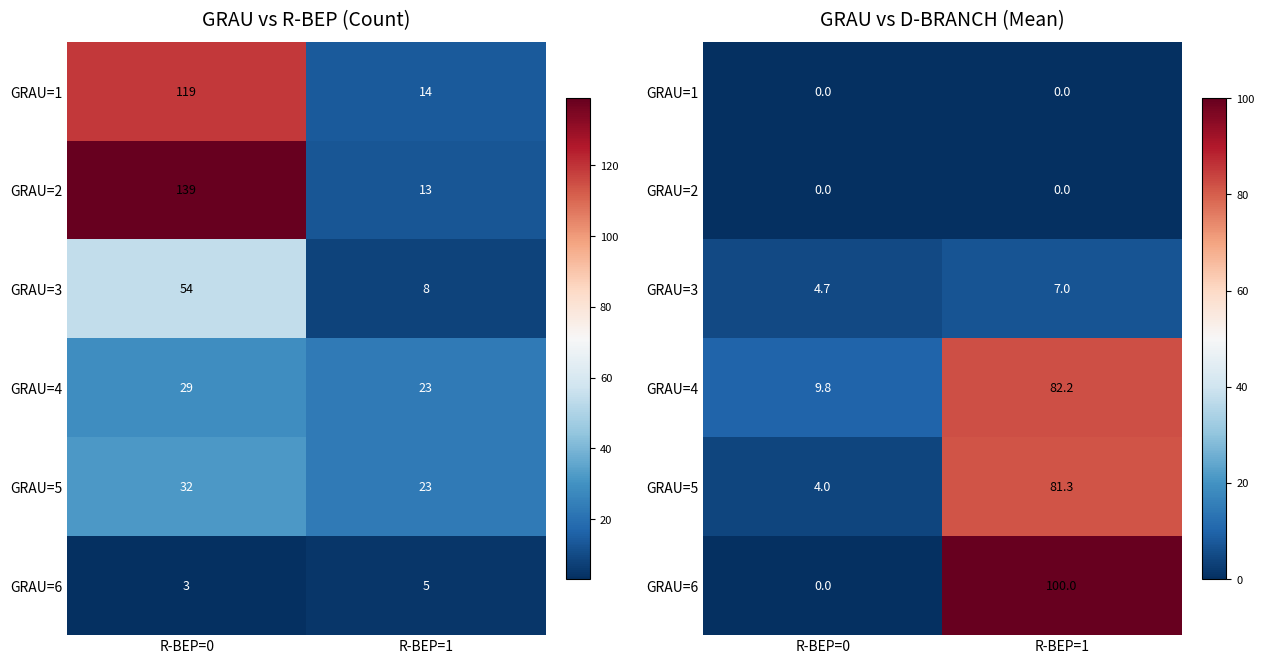

How many data points does each series have?

2